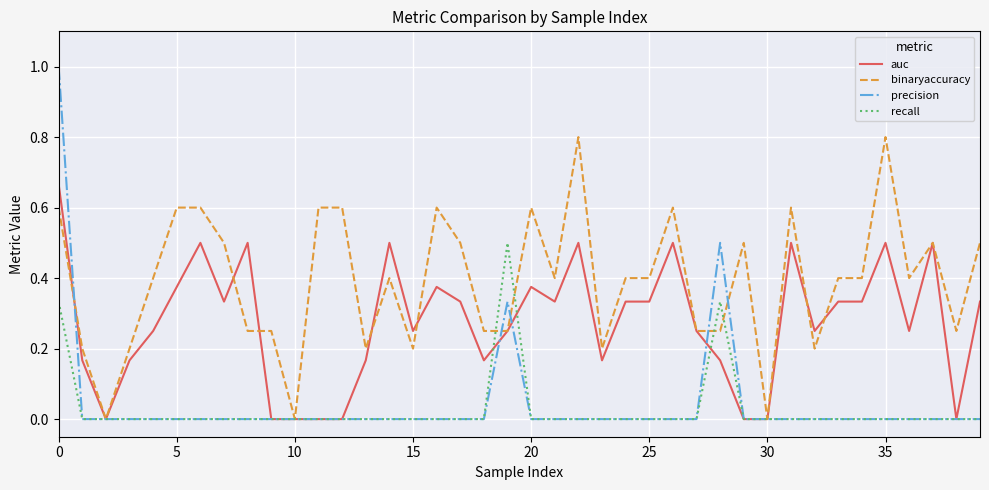

Rank the series by their maximum value, from lowest to highest.

recall, auc, binaryaccuracy, precision